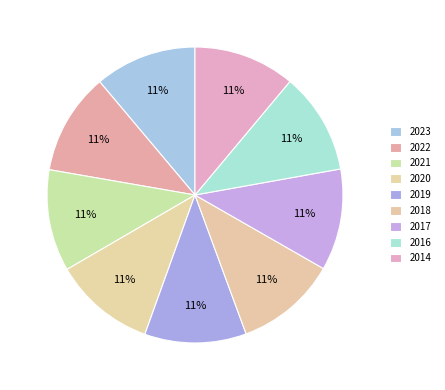

True or false: 2019 accounts for 11% of the total.

True